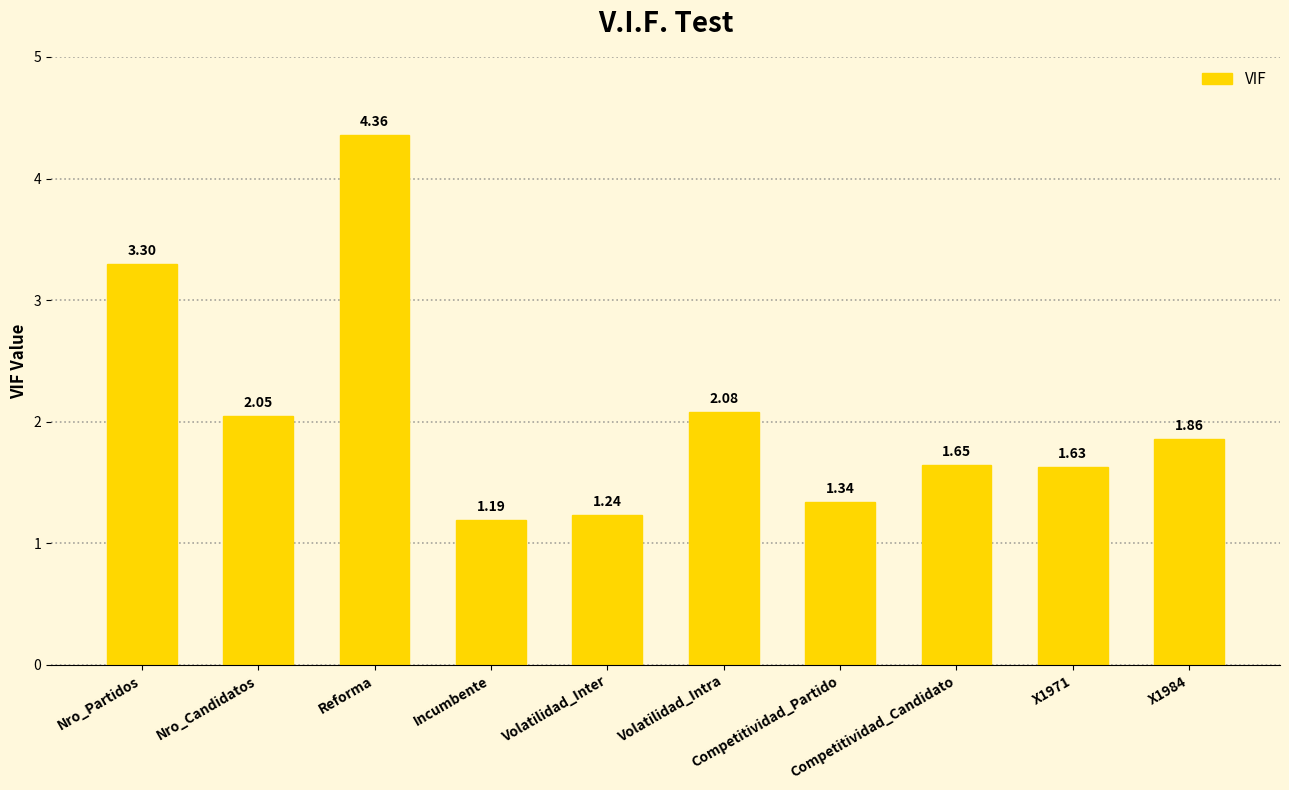

What is the difference between the maximum and minimum values?

3.2